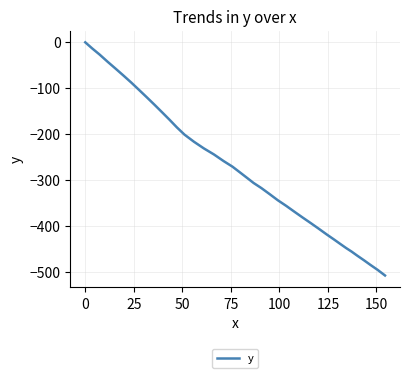

What is the smallest value displayed?

-508.1